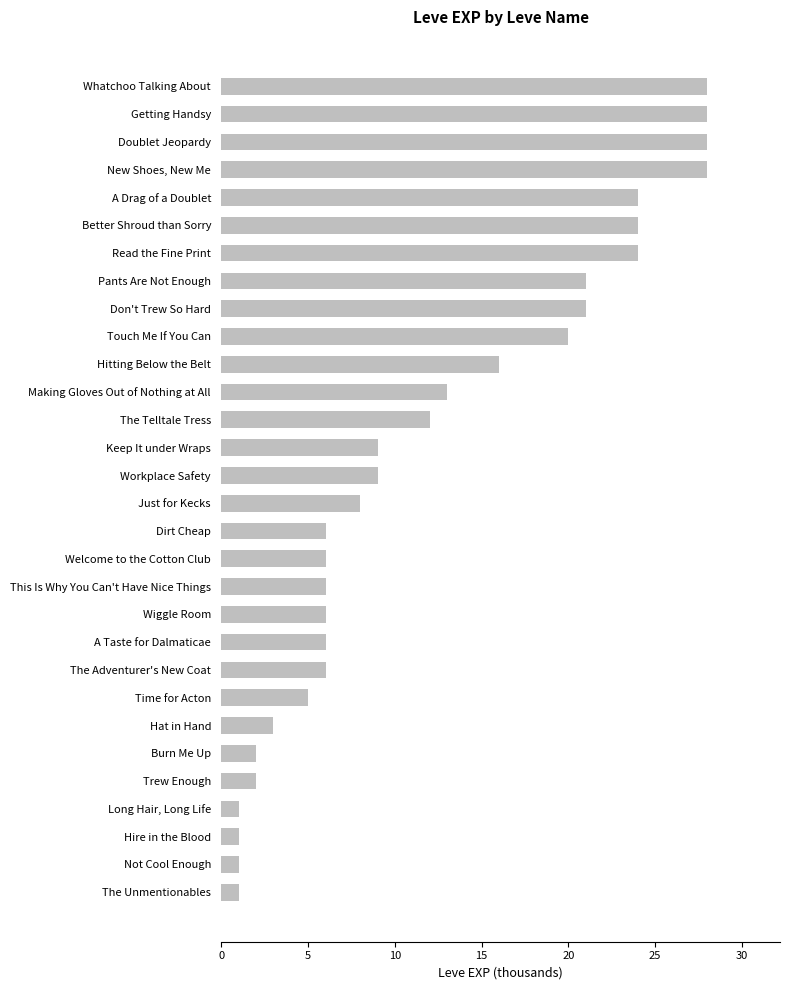

How many distinct data groups are displayed?

1